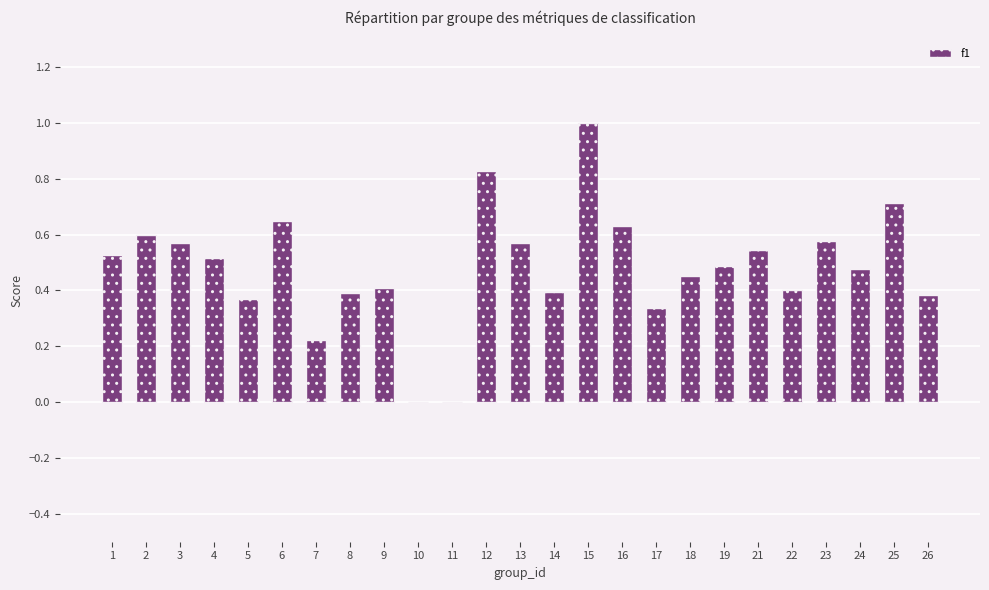

What is the maximum value shown in the chart?

1.0